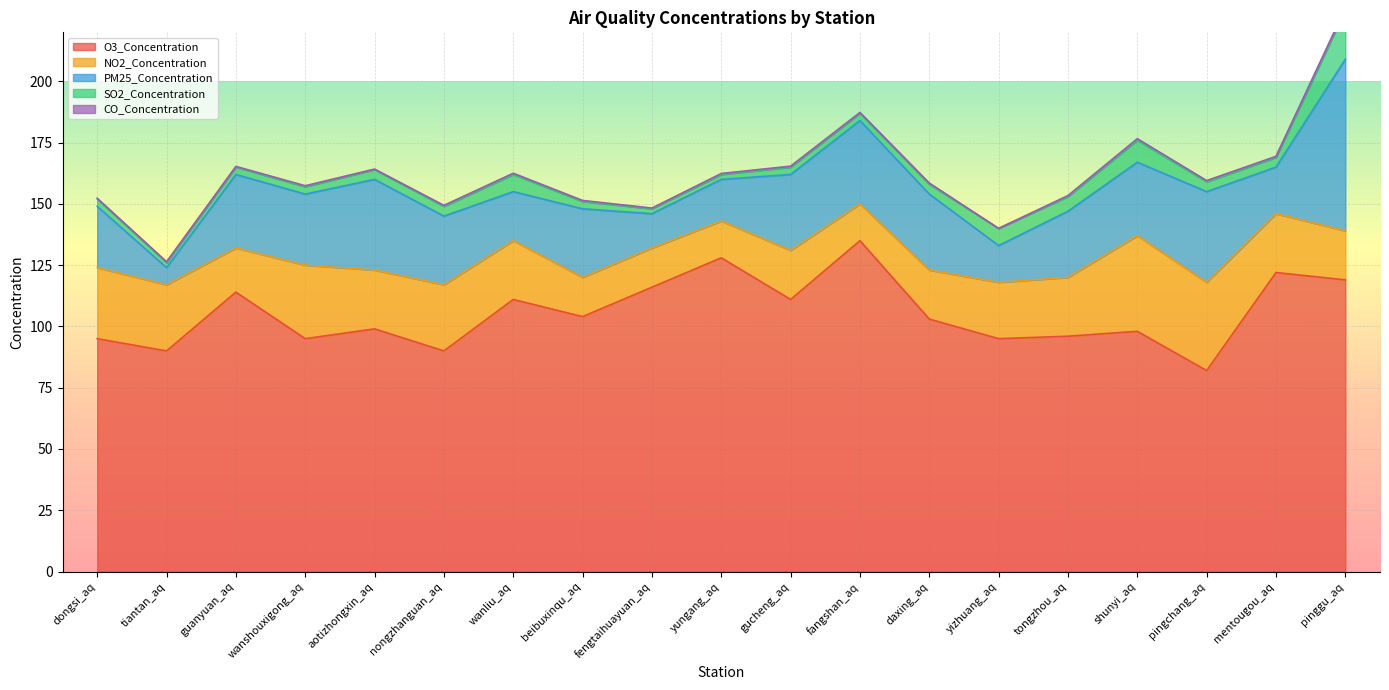

Rank the categories by NO2_Concentration value from lowest to highest.

yungang_aq, fangshan_aq, beibuxinqu_aq, fengtaihuayuan_aq, guanyuan_aq, gucheng_aq, daxing_aq, pinggu_aq, yizhuang_aq, aotizhongxin_aq, wanliu_aq, tongzhou_aq, mentougou_aq, tiantan_aq, nongzhanguan_aq, dongsi_aq, wanshouxigong_aq, pingchang_aq, shunyi_aq